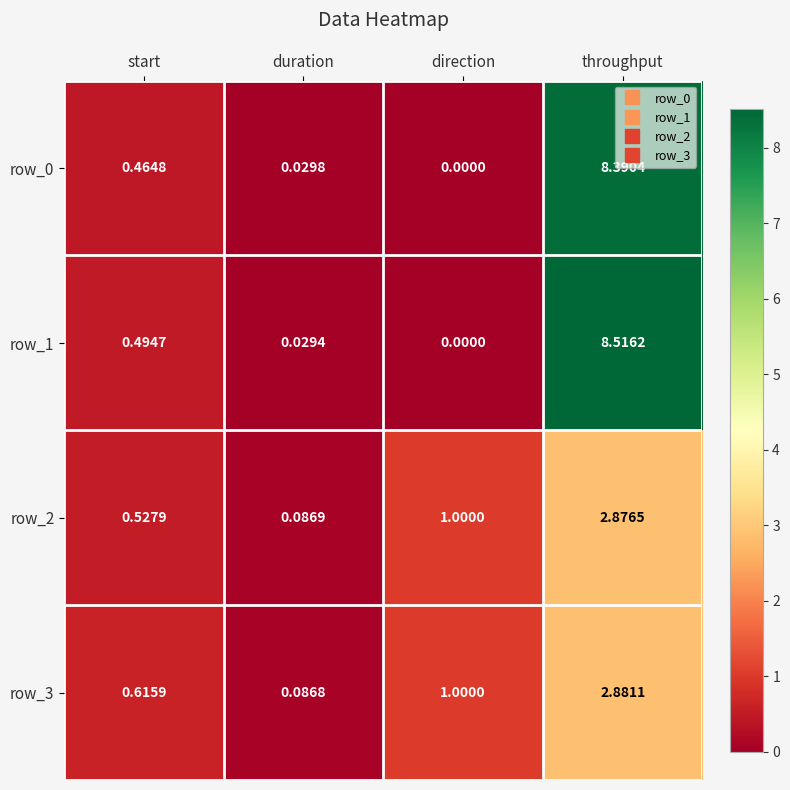

Which category has the lowest value across all series?

direction